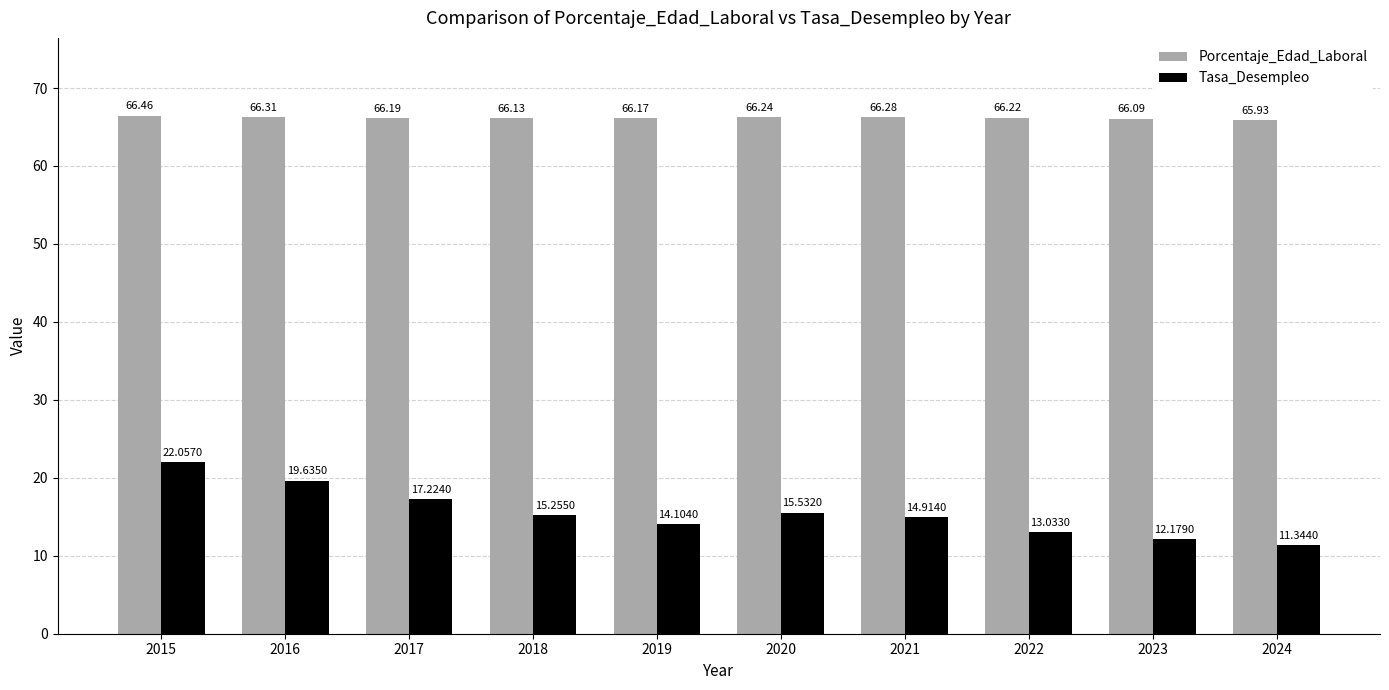

At how many categories does at least one series exceed 44?

10